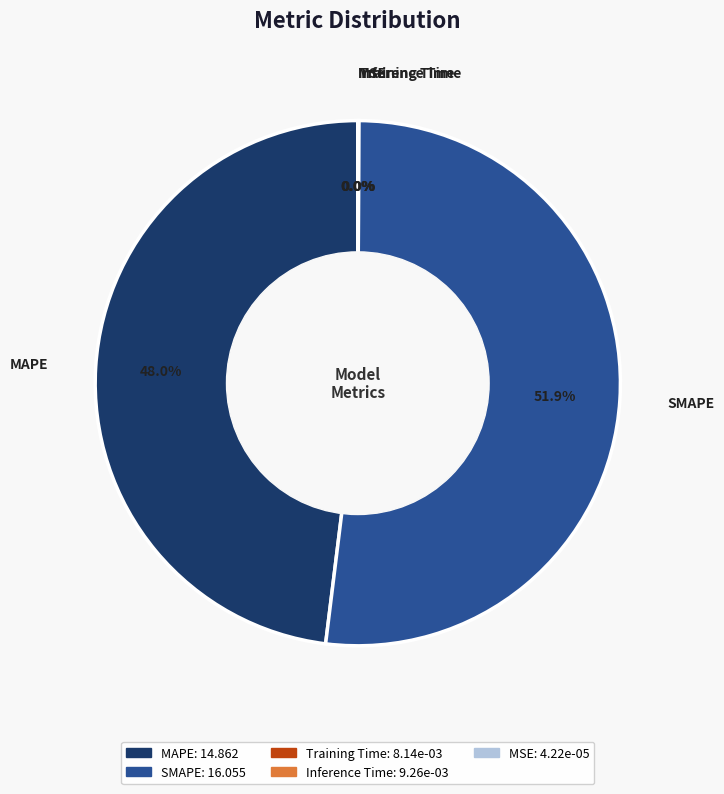

Rank the categories by value from lowest to highest.

MSE, Training Time, Inference Time, MAPE, SMAPE